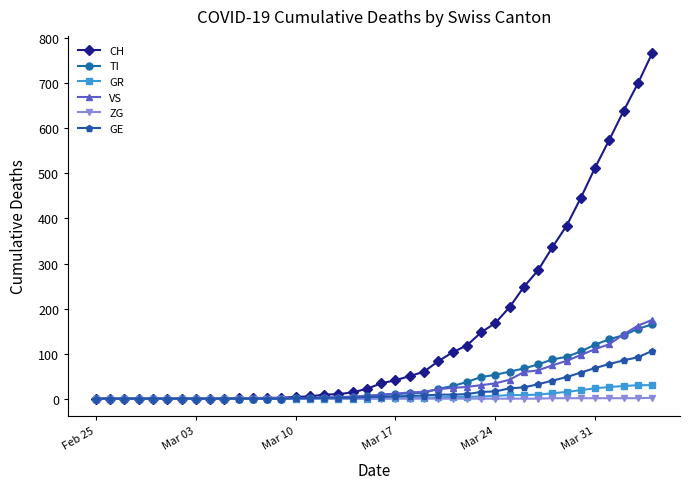

What is the greatest value displayed?

767